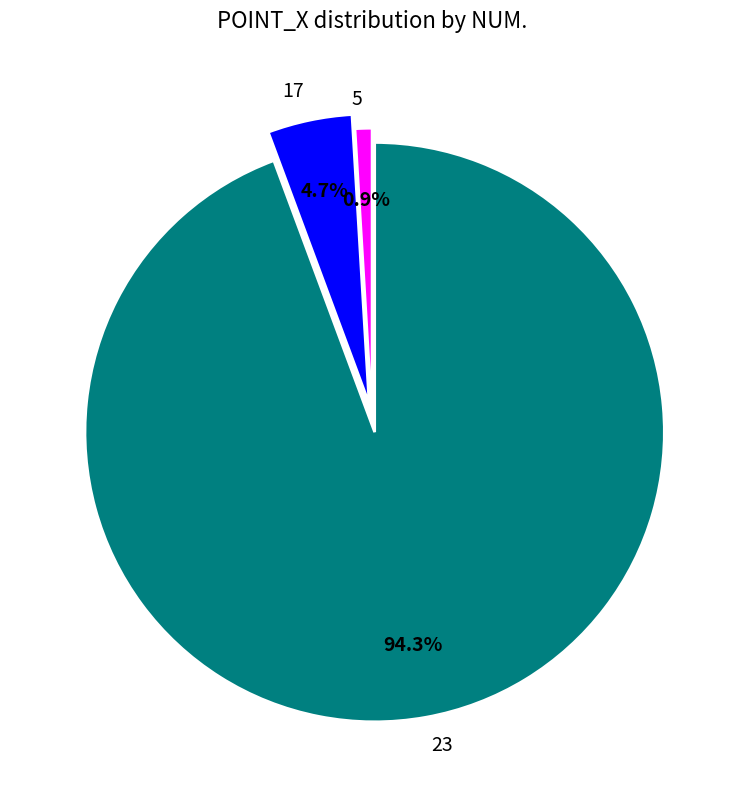

Is it true that 5 is 11% of the pie?

False